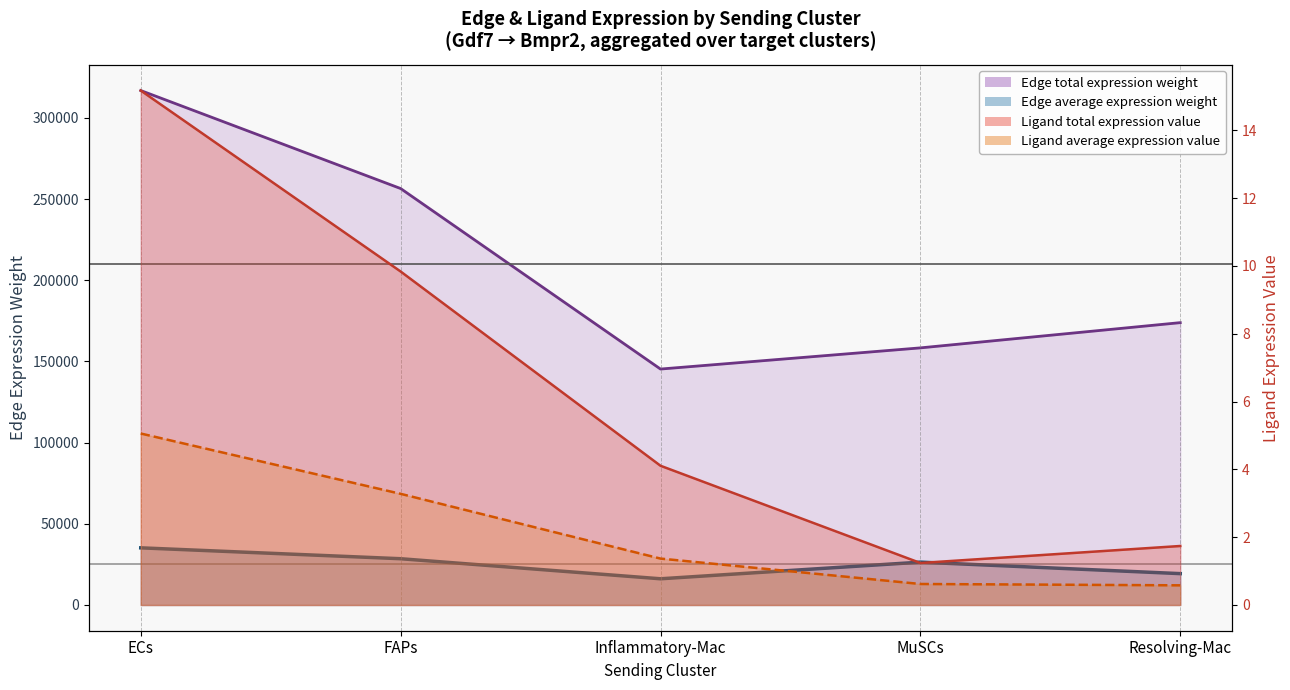

What position from the left is ECs?

1